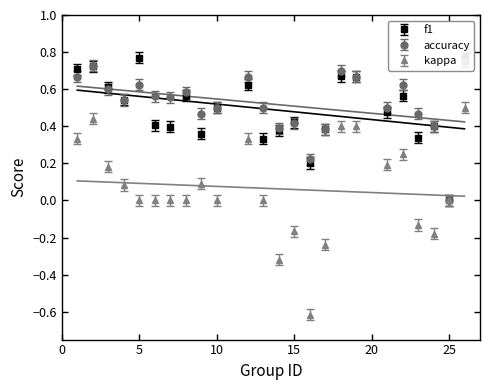

What is the value of the kappa point at the 2nd from the left?

0.4